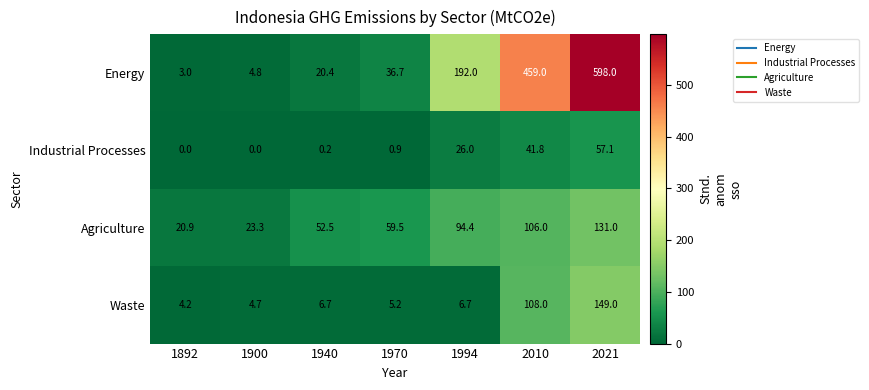

Which series has the largest total across all categories?

Energy